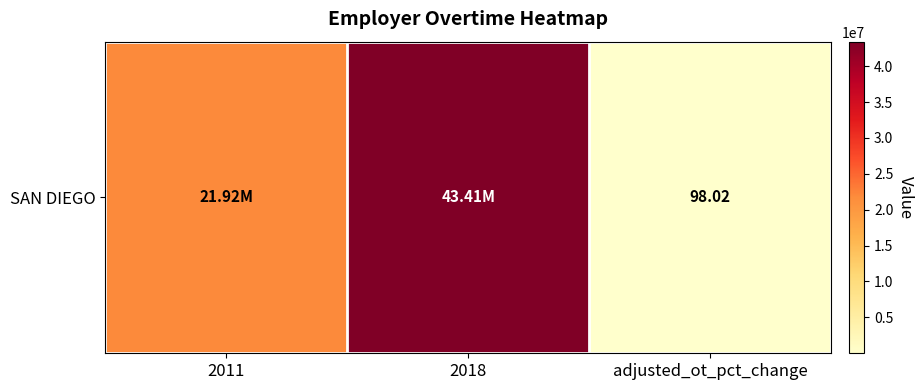

The chart shows a value of 21921891.5 at 2011. True or false?

True